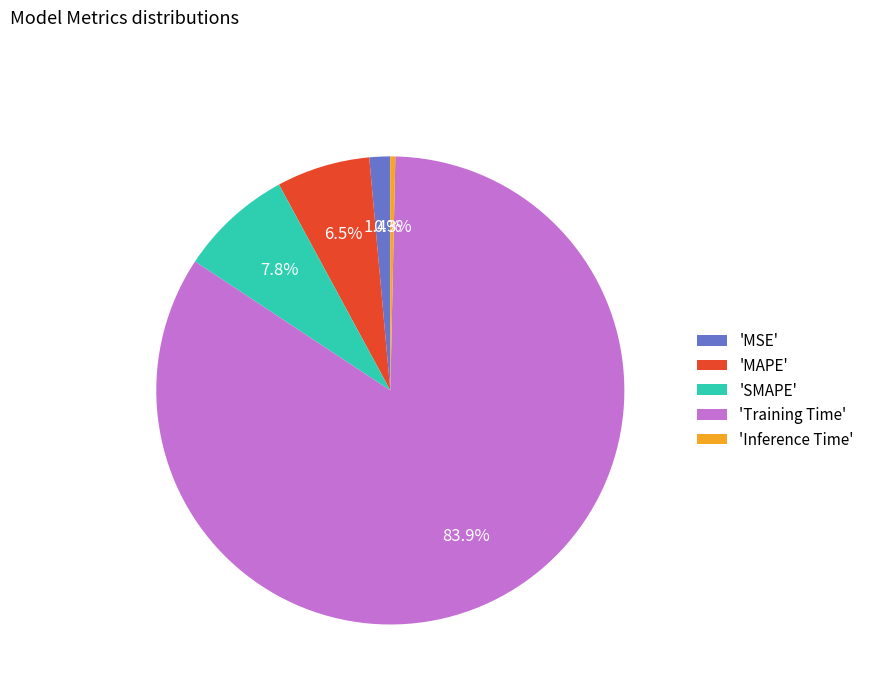

What is the smallest slice in the pie chart?

'Inference Time'